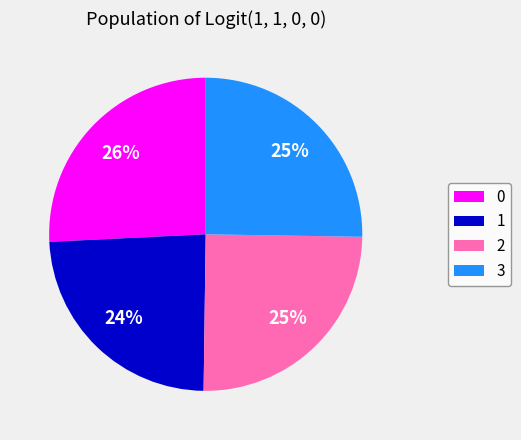

Is 0 the majority of the pie?

No